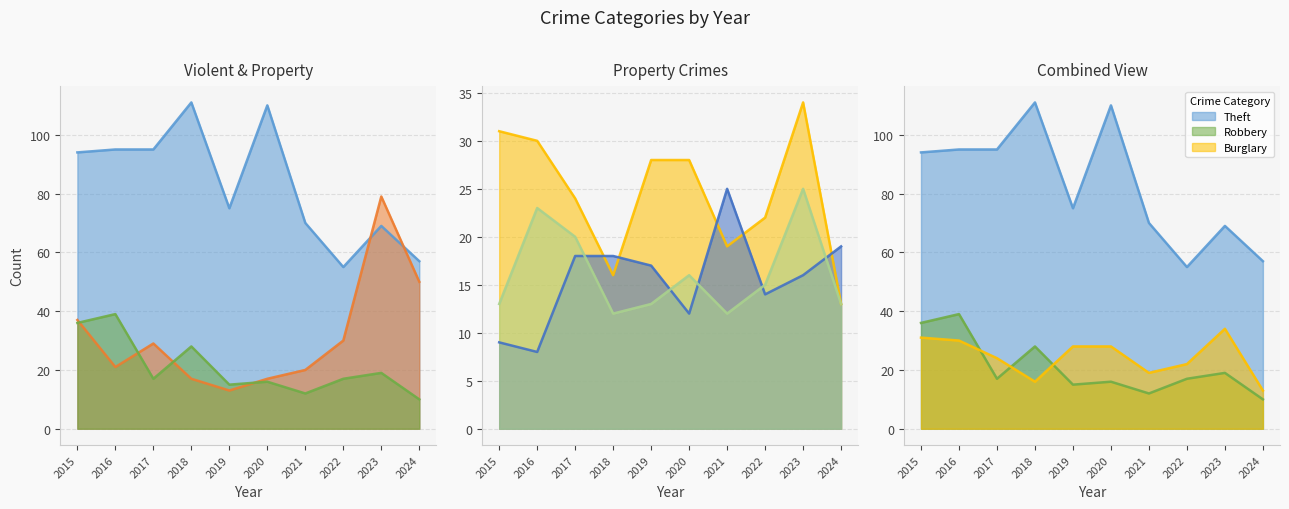

Is it true that Theft equals 110 at 2020?

True